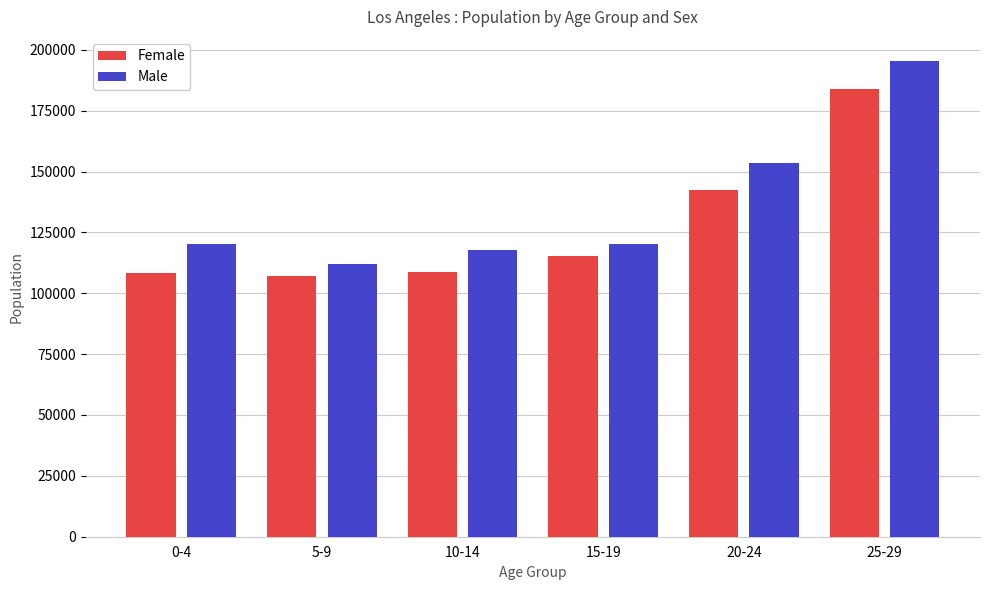

The value of Male at 0-4 is 120313. True or false?

True